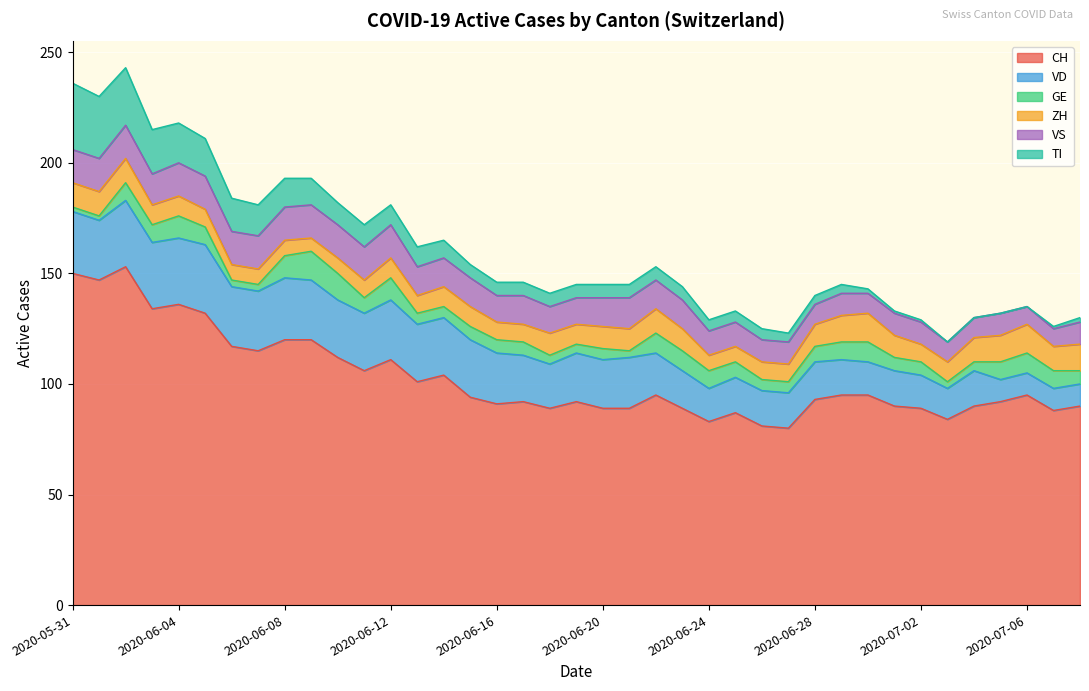

What is the value of the TI point at the 26th from the left?

5